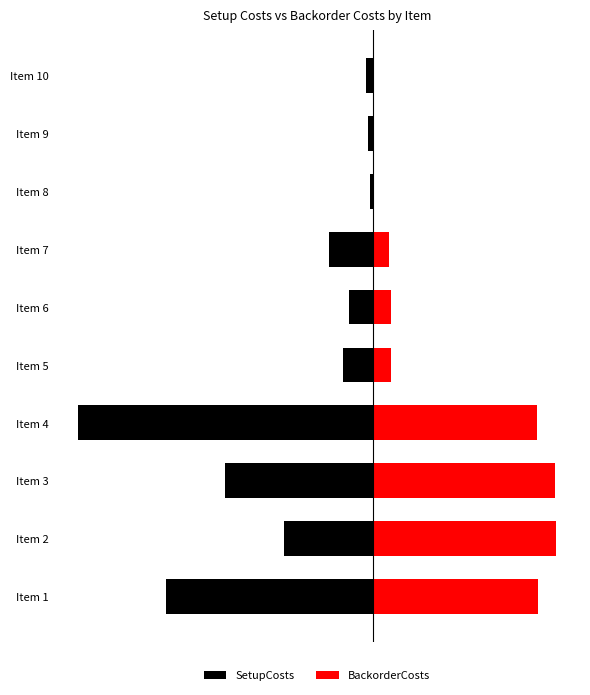

What is the value of the BackorderCosts bar at the 10th from the left?

0.4